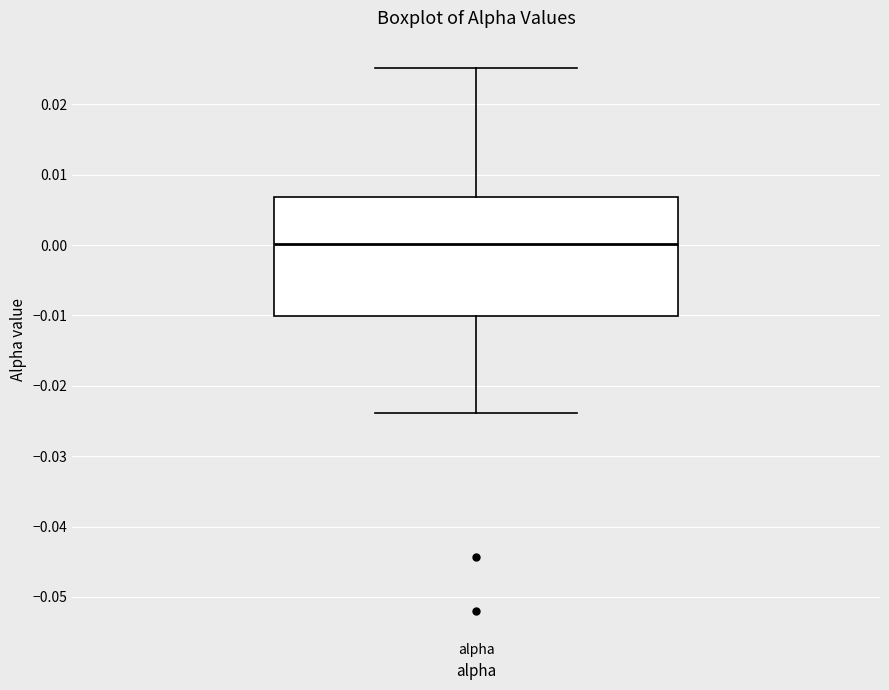

Transcribe this box plot: give where the median line is, the range the box spans, and where the two whiskers end, as read against the y-axis. The values are not printed on the chart, so give them approximately, as read against the axis.

median 0.000, box -0.010 to 0.007, whiskers -0.024 to 0.025